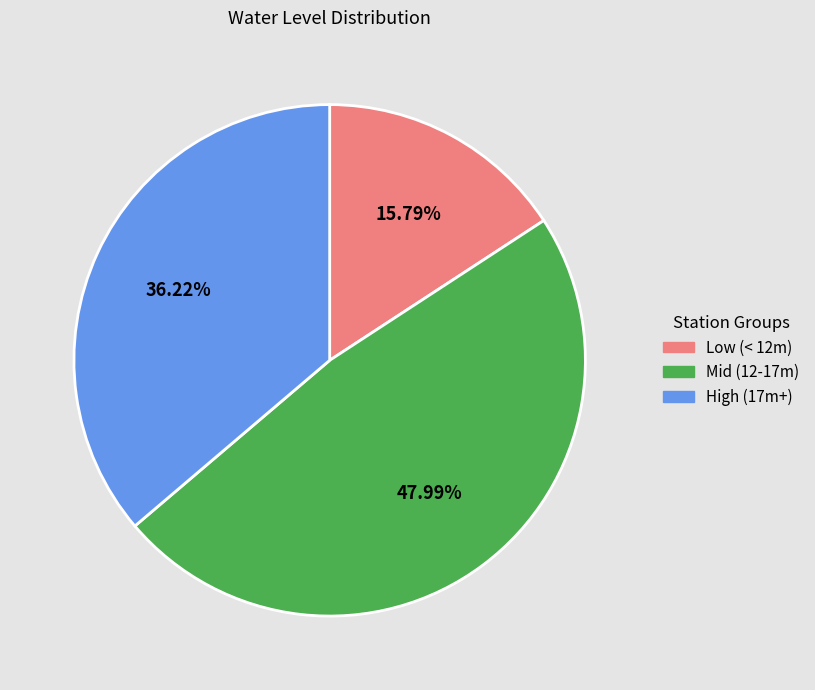

Is there any slice that represents more than half of the pie?

No